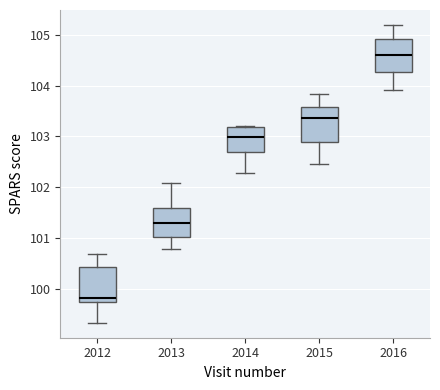

Reading left to right, transcribe this box plot: for each box, give where its median line is, the range the box spans, and where its two whiskers end, as read against the y-axis. The values are not printed on the chart, so give them approximately, as read against the axis.

2012: median 99.8, box 99.7 to 100.4, whiskers 99.3 to 100.7
2013: median 101.3, box 101.0 to 101.6, whiskers 100.8 to 102.1
2014: median 103.0, box 102.7 to 103.2, whiskers 102.3 to 103.2
2015: median 103.4, box 102.9 to 103.6, whiskers 102.5 to 103.8
2016: median 104.6, box 104.3 to 104.9, whiskers 103.9 to 105.2